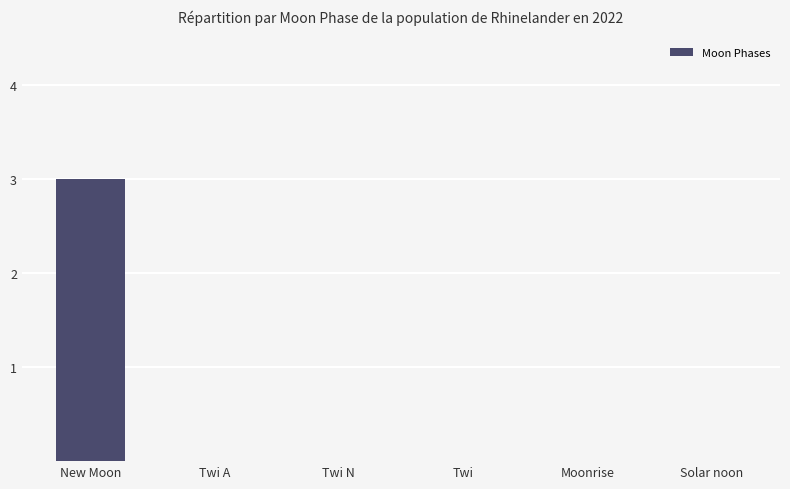

Read the value at New Moon.

3